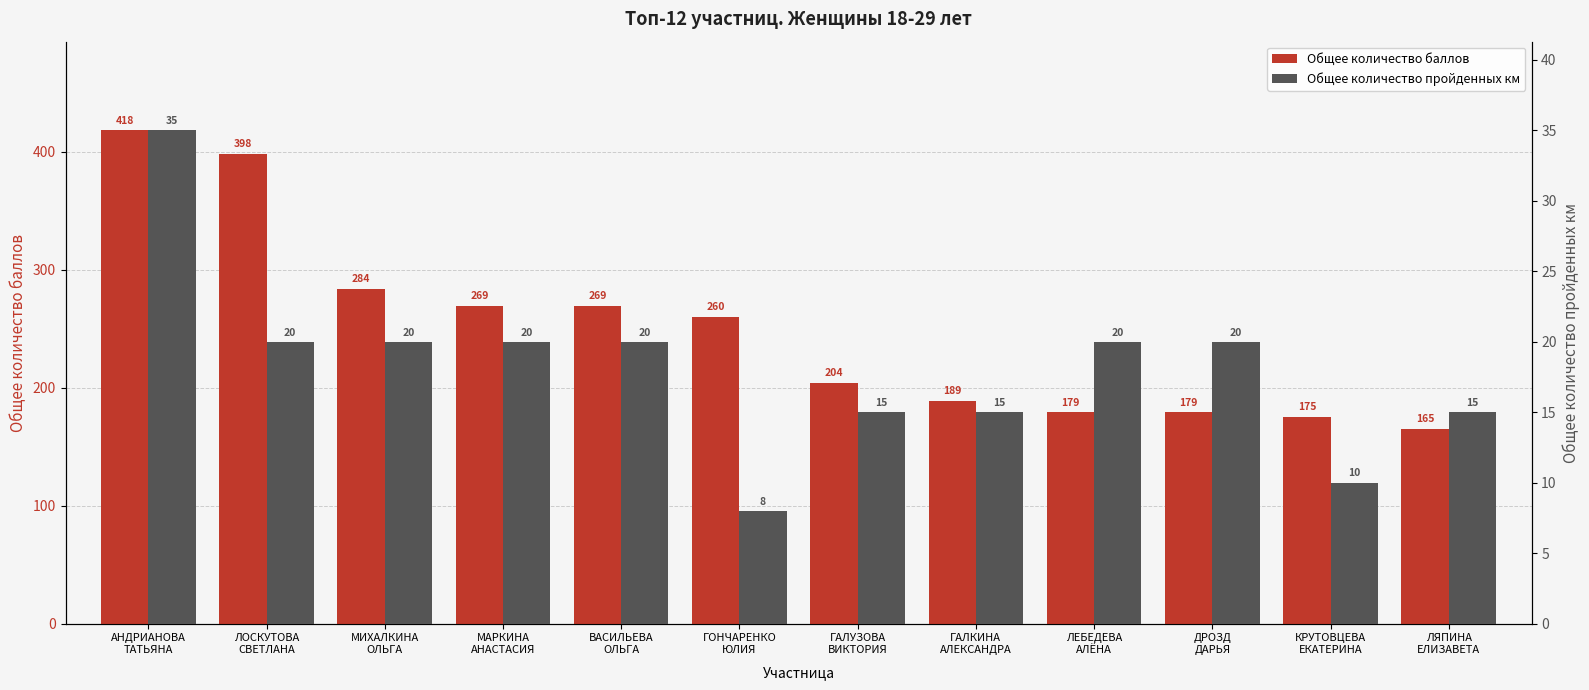

Where does the Общее количество баллов series first go above 260?

АНДРИАНОВА
ТАТЬЯНА